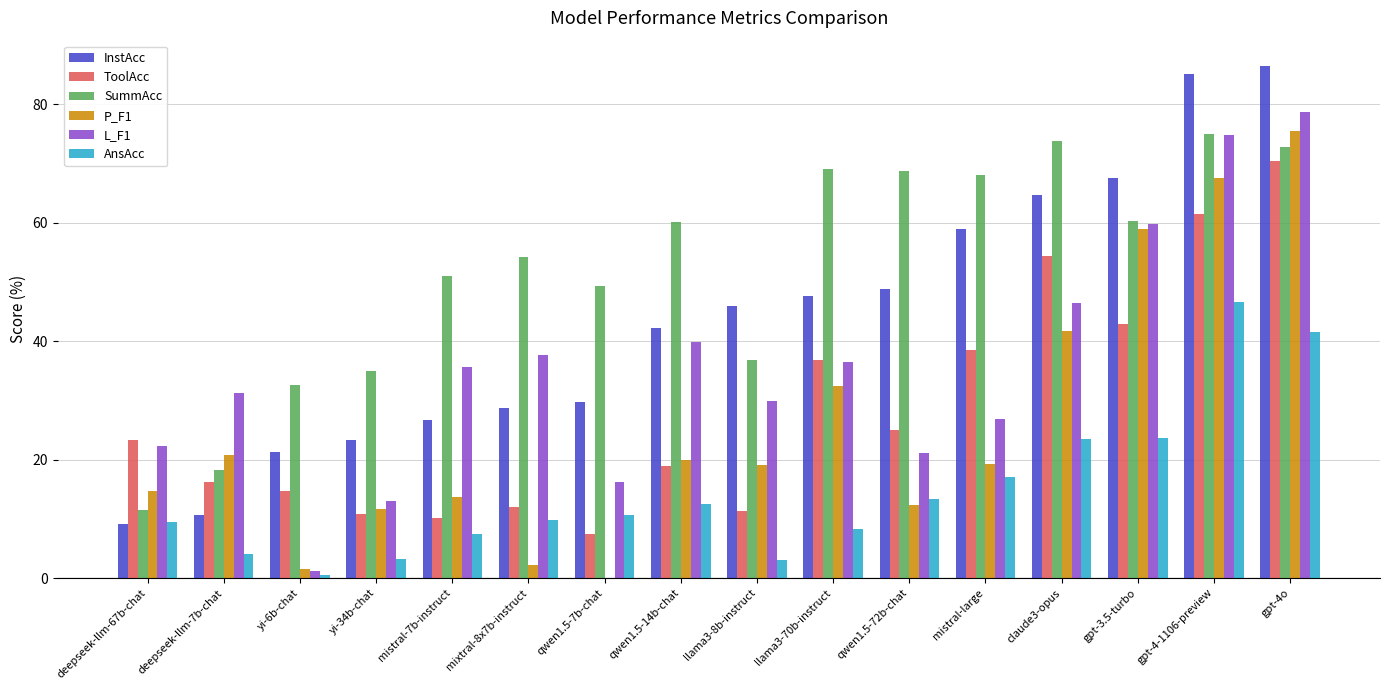

What is the total value across all series at claude3-opus?

304.5